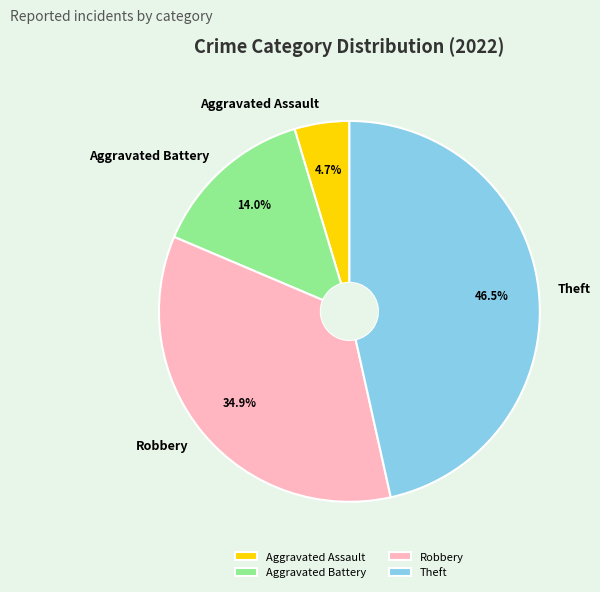

How many segments does this pie chart have?

4